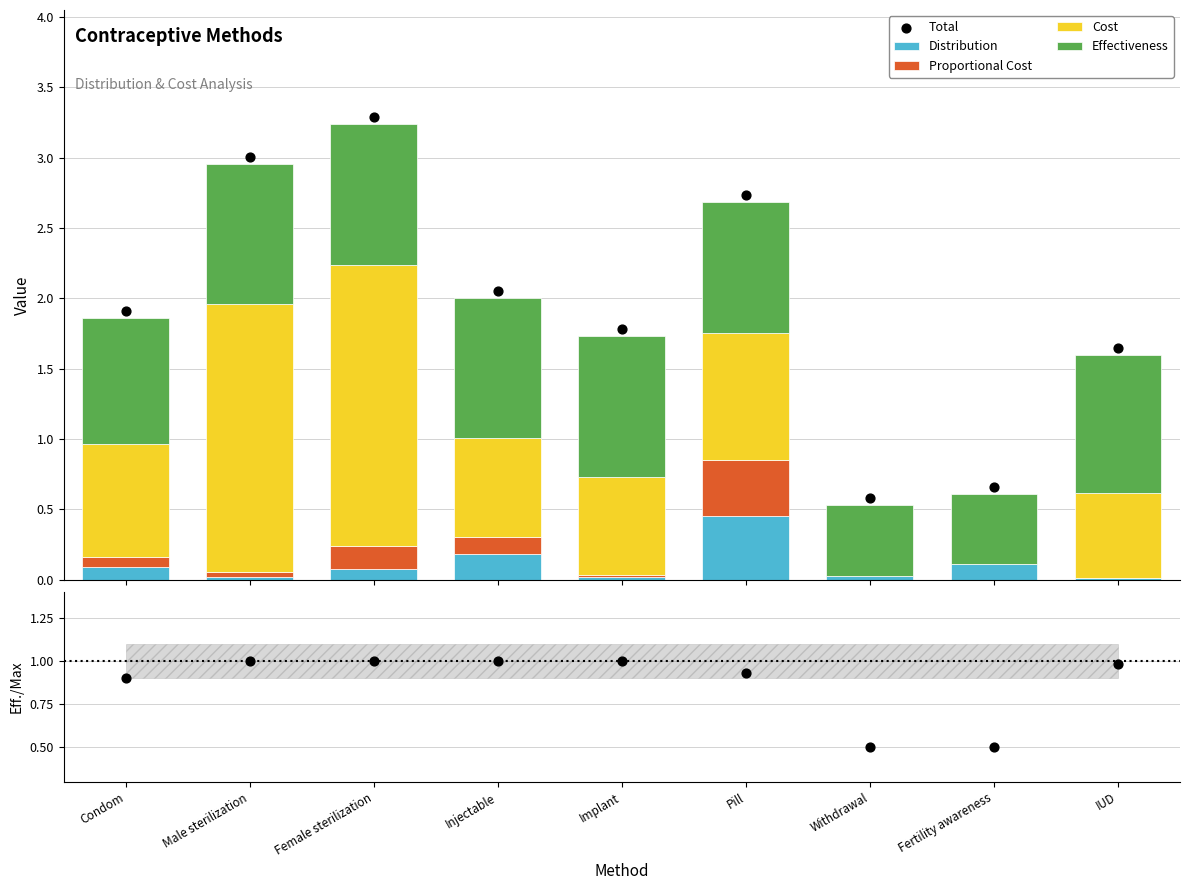

What is the total value across all series at Female sterilization?

7.5